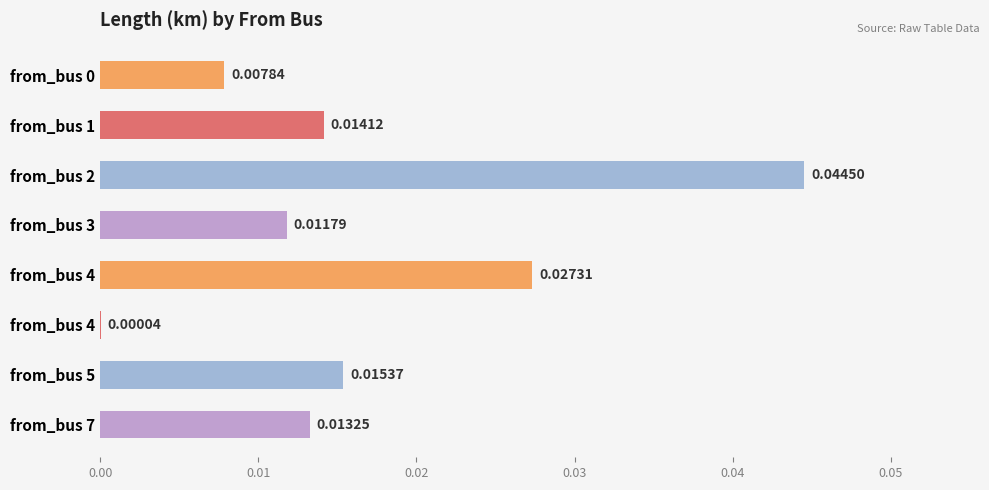

How many distinct data groups are displayed?

1